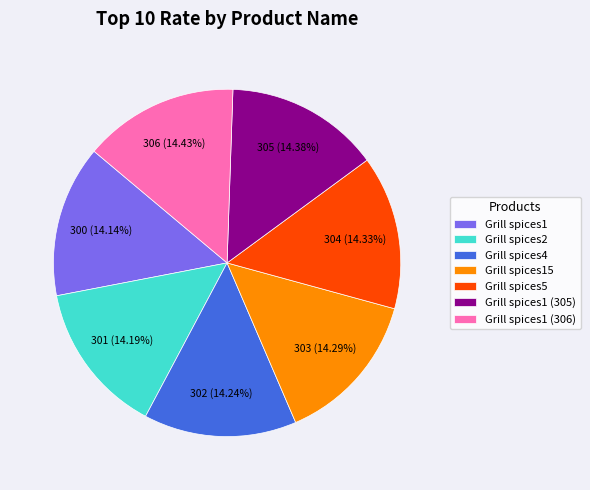

To the nearest percent, what is the combined percentage of Grill spices4 and Grill spices1?

28%